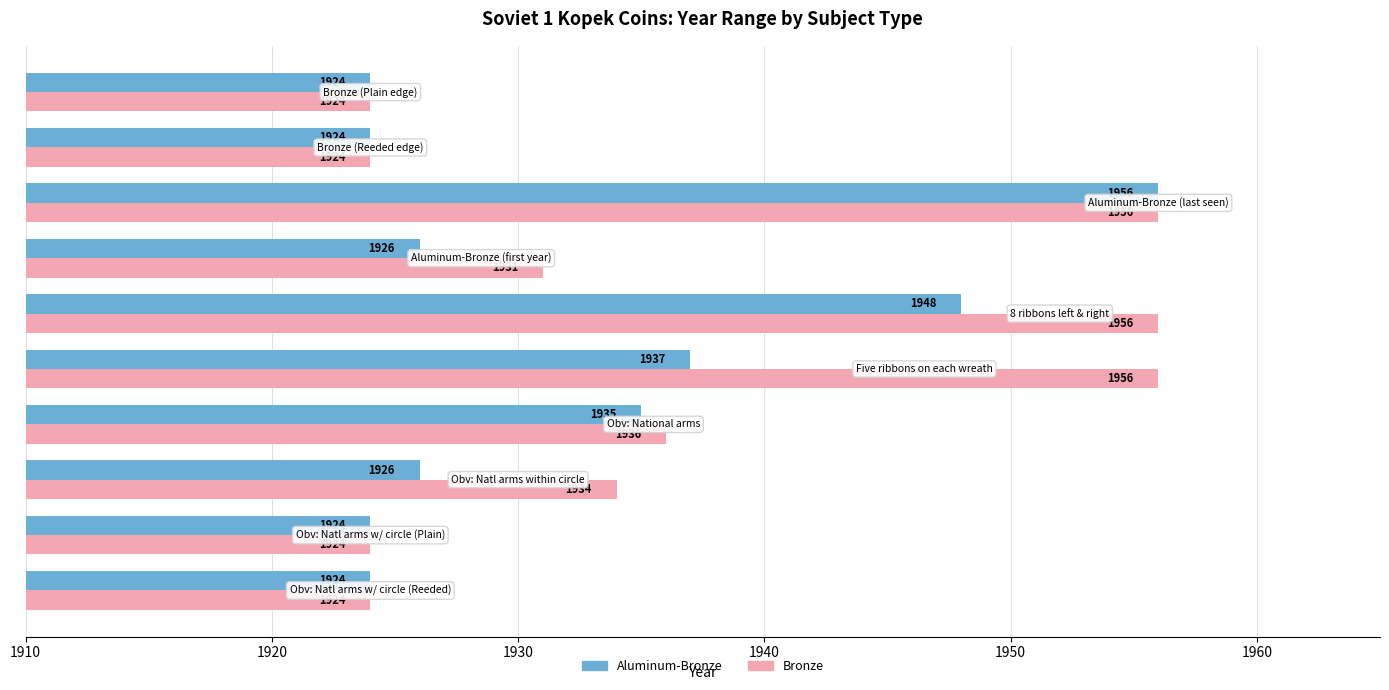

At how many categories does at least one series exceed 1927?

6